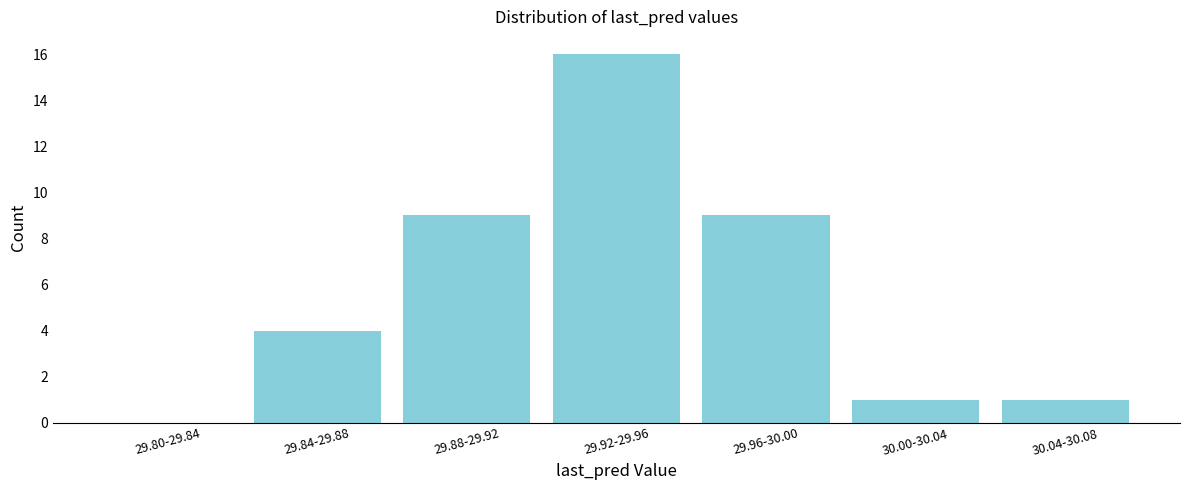

Reading left to right, list all the values displayed in this chart.

29.80-29.84=0	29.84-29.88=4	29.88-29.92=9	29.92-29.96=16	29.96-30.00=9	30.00-30.04=1	30.04-30.08=1